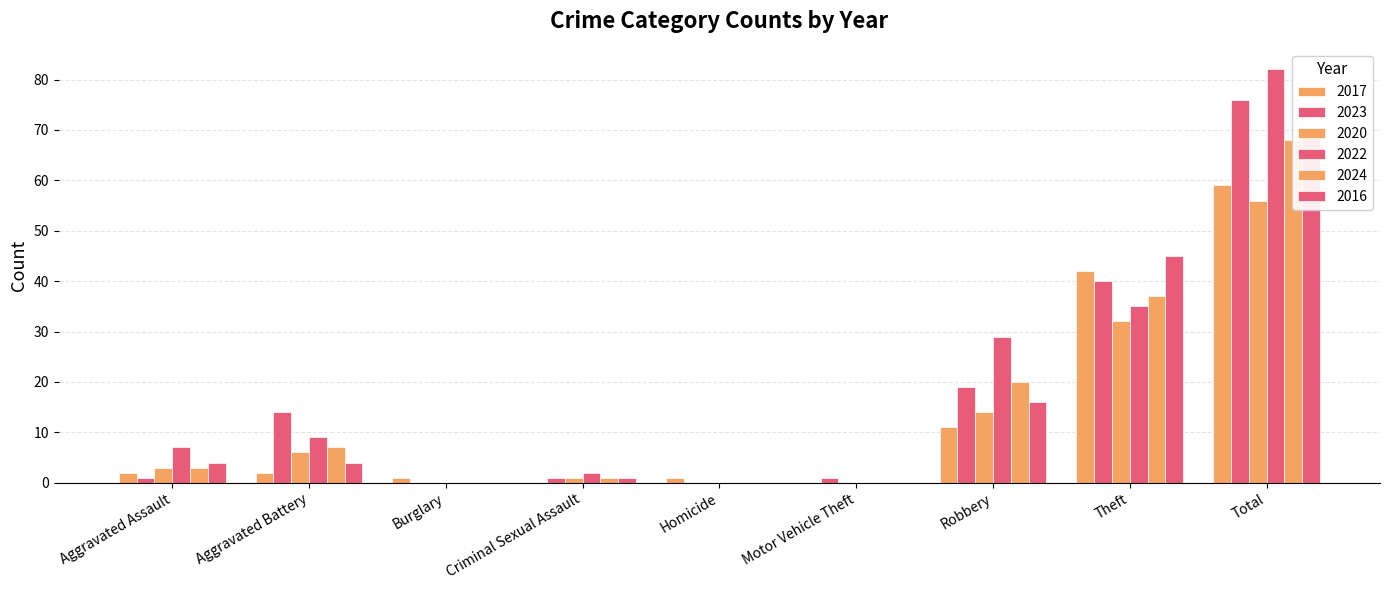

How many groups of bars are there?

9